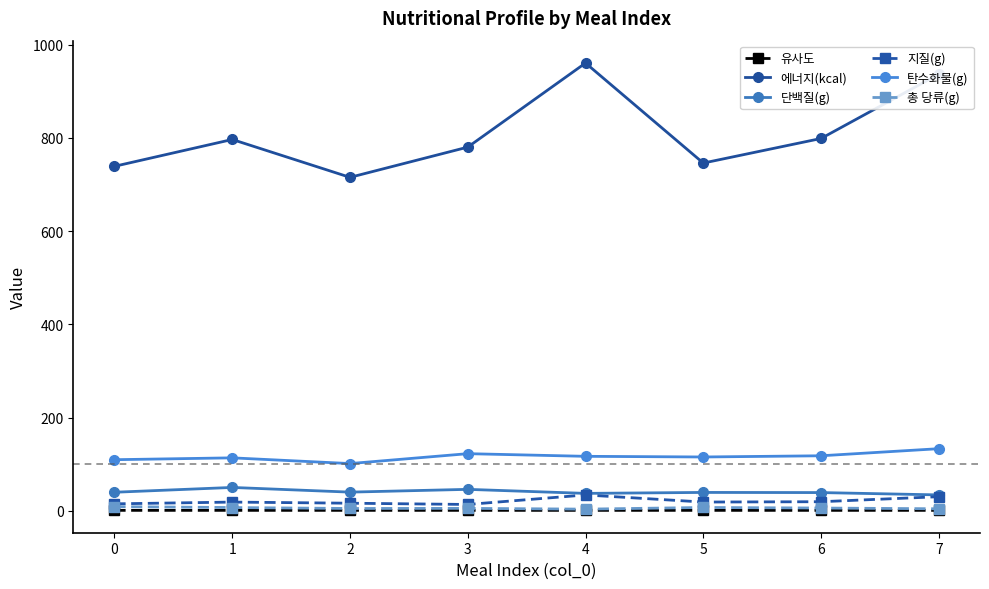

How many values in the 총 당류(g) series exceed 5?

6